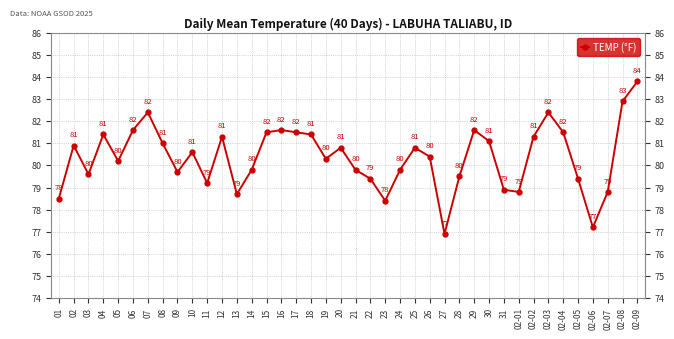

What is the average value?

80.4